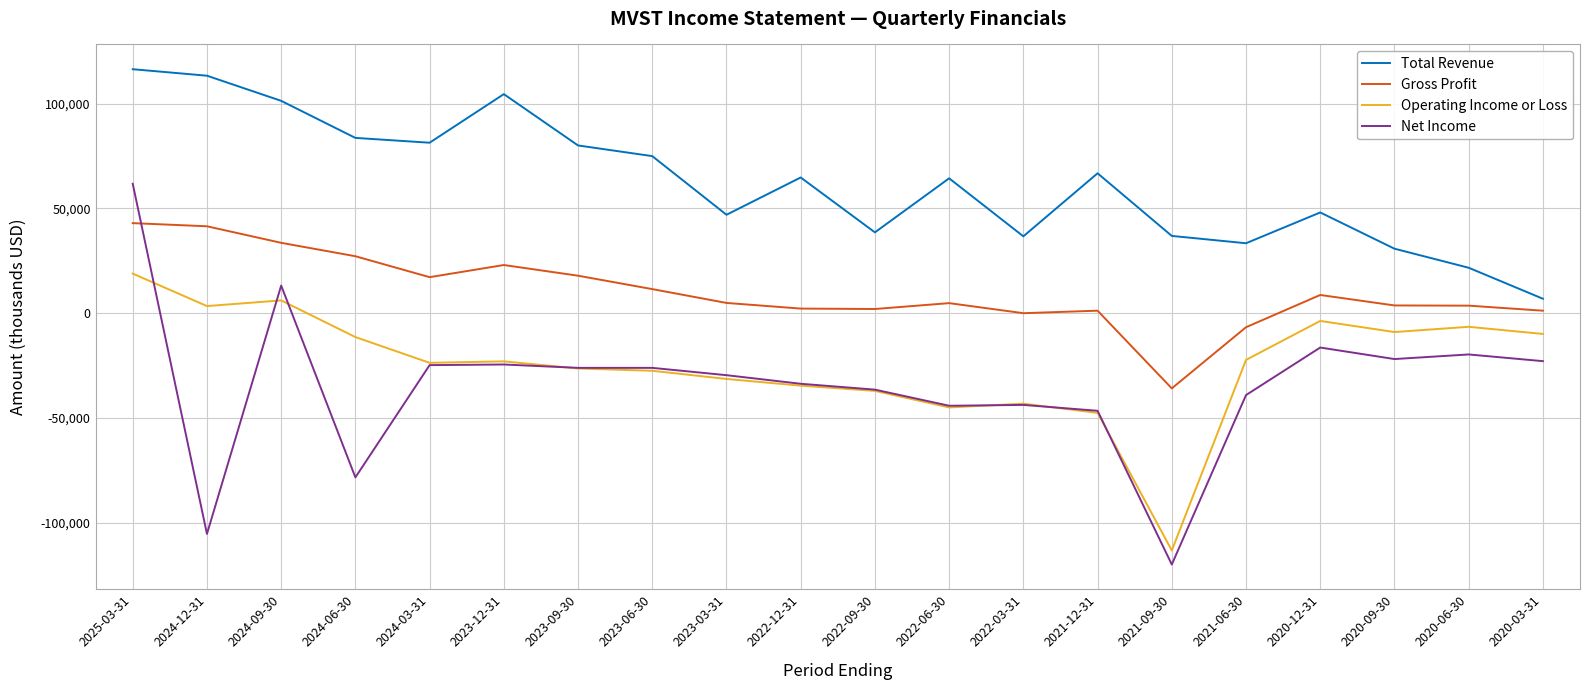

Which series has the largest total across all categories?

Total Revenue